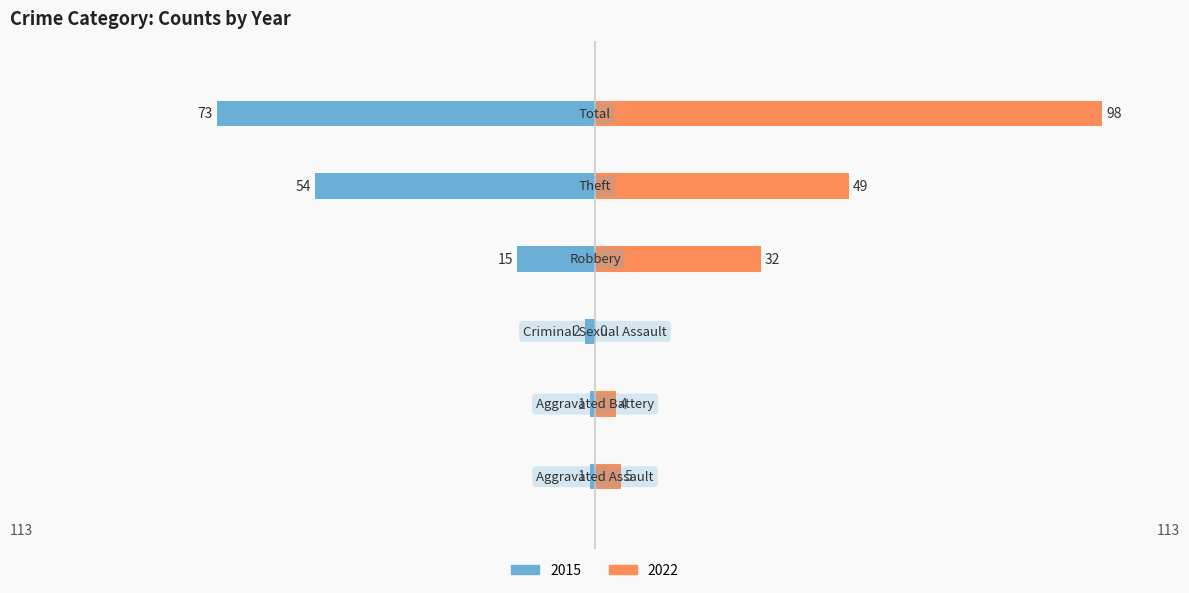

What is the label of the 2nd bar from the right?

Theft